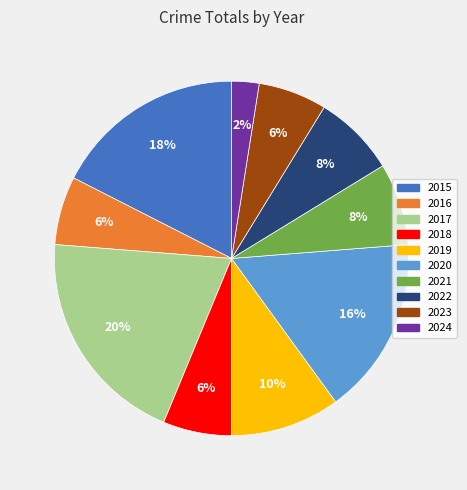

To the nearest percent, what portion does 2019 represent?

10%